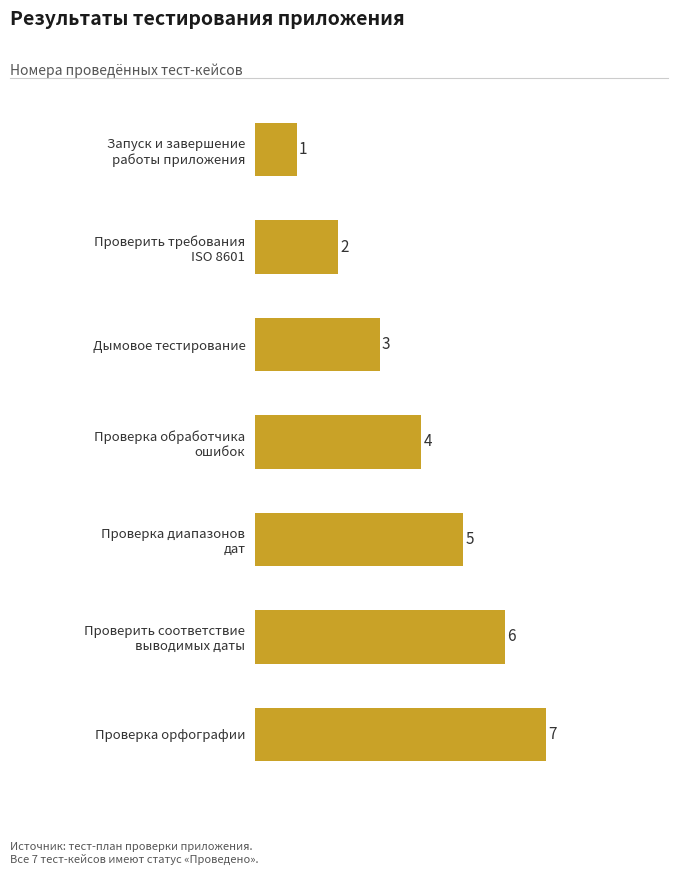

Are the bars grouped side by side (vs. stacked)?

No